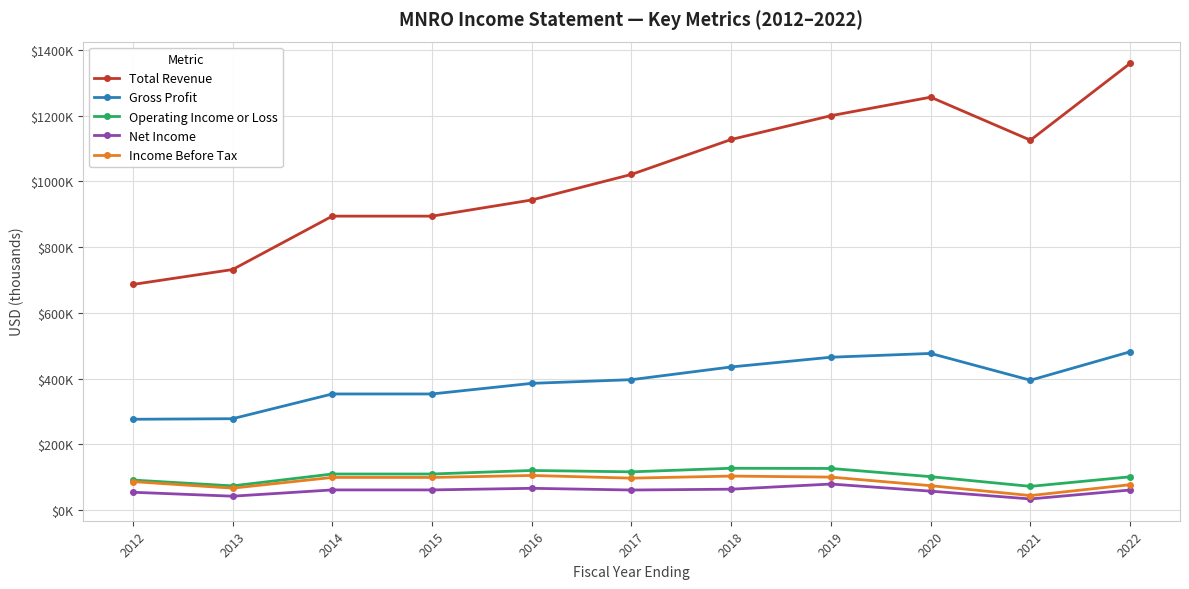

What is the total value across all series at 2021?

1671200